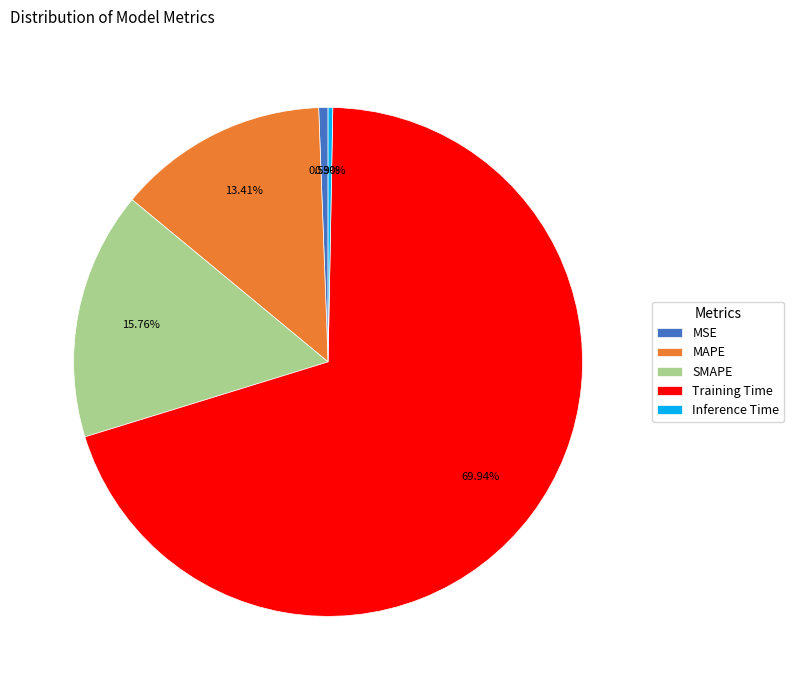

The MSE slice represents 11% of the pie. True or false?

False